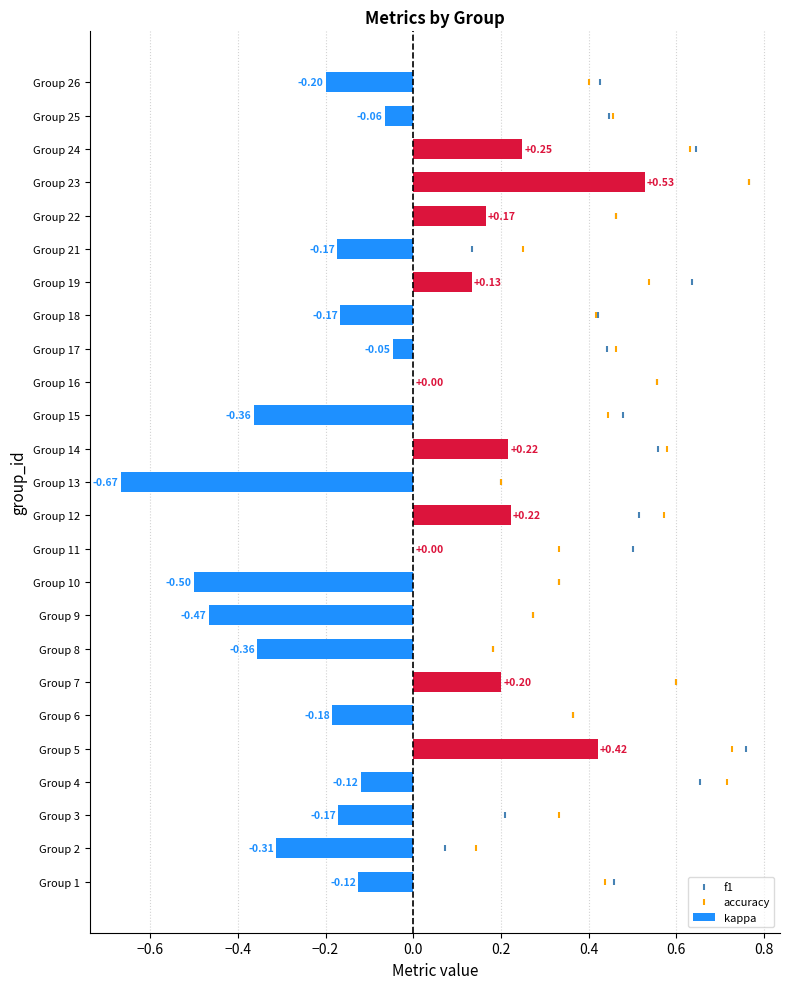

What is the sum of the kappa values at Group 17 and Group 9?

-0.5